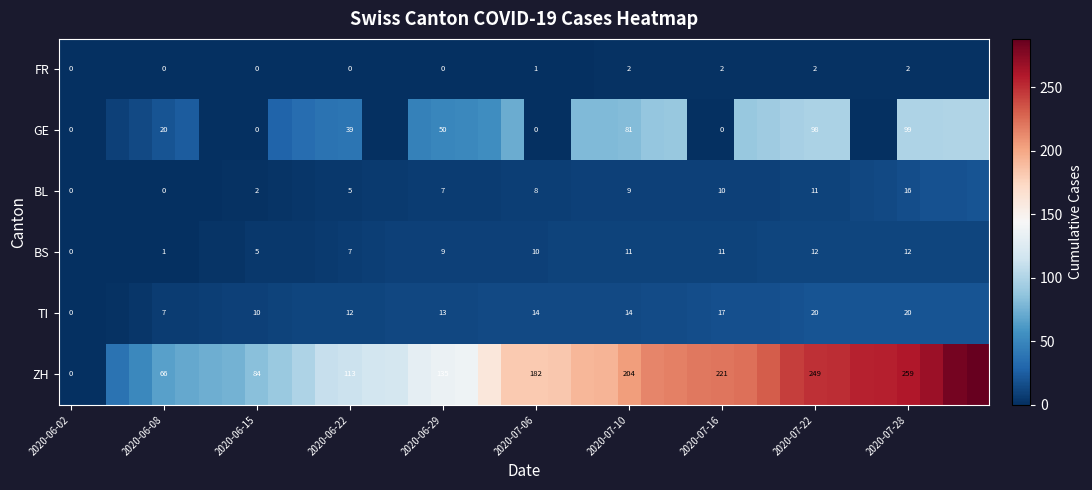

Rank the series at 2020-06-29 from highest to lowest value.

ZH, GE, TI, BS, BL, FR